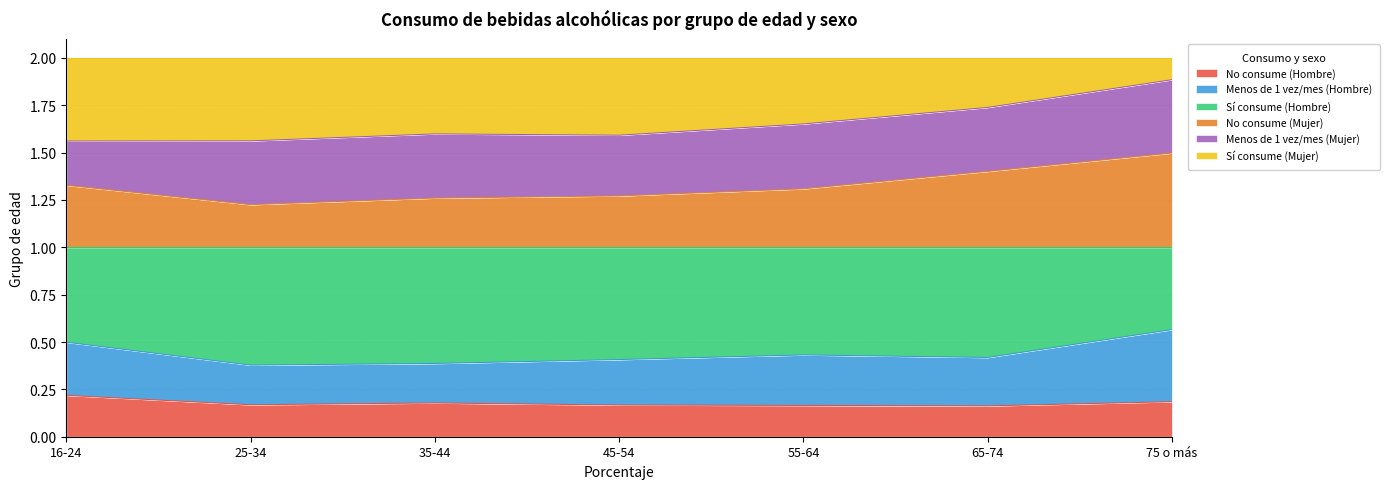

The value of Sí consume (Mujer) at 35-44 is 0.8. True or false?

False